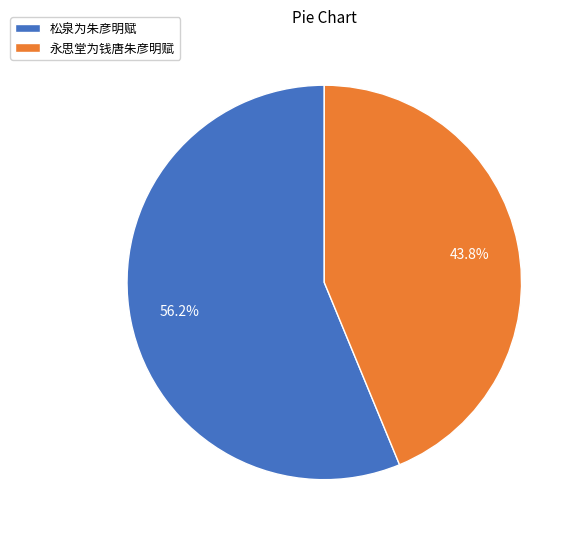

To the nearest percent, what portion does 松泉为朱彦明赋 represent?

56%